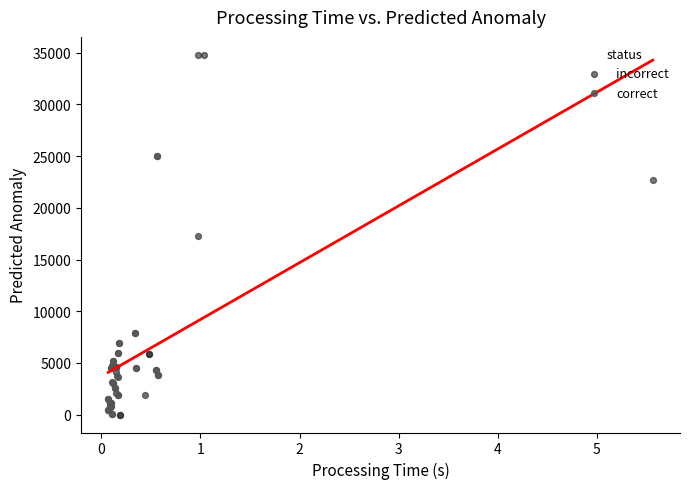

Which series has the widest spread of Y values?

incorrect